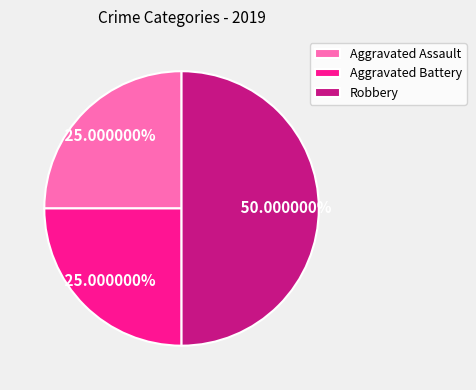

How many segments does this pie chart have?

3